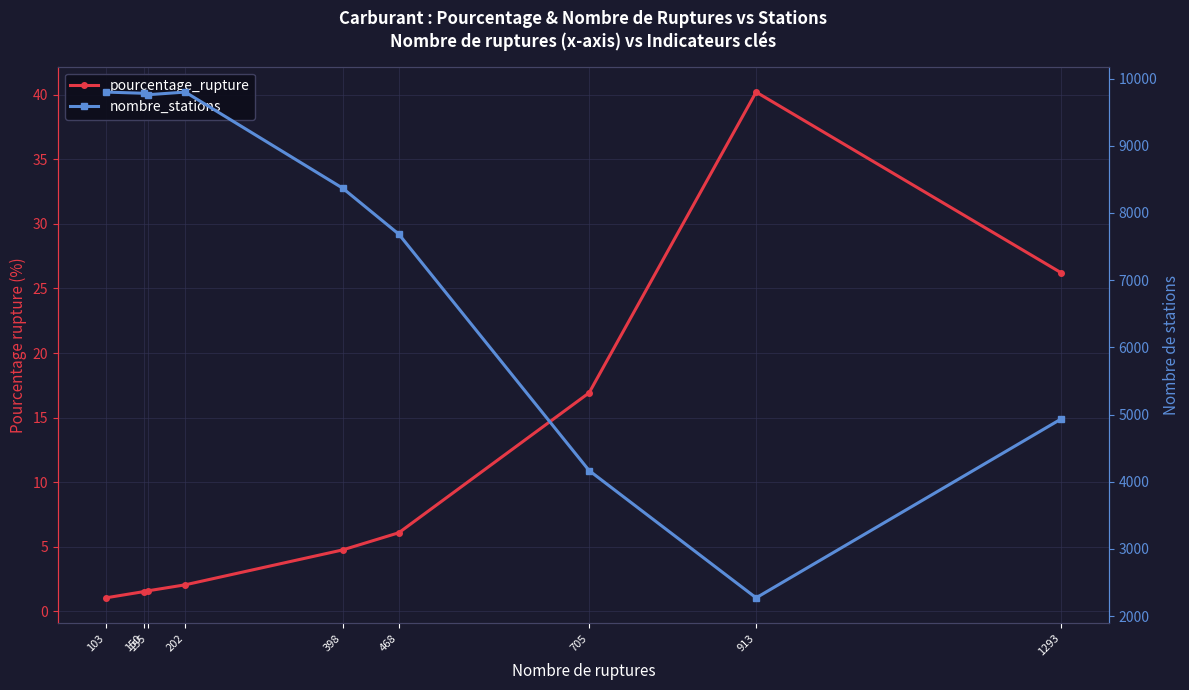

Does the chart have visible grid lines?

Yes